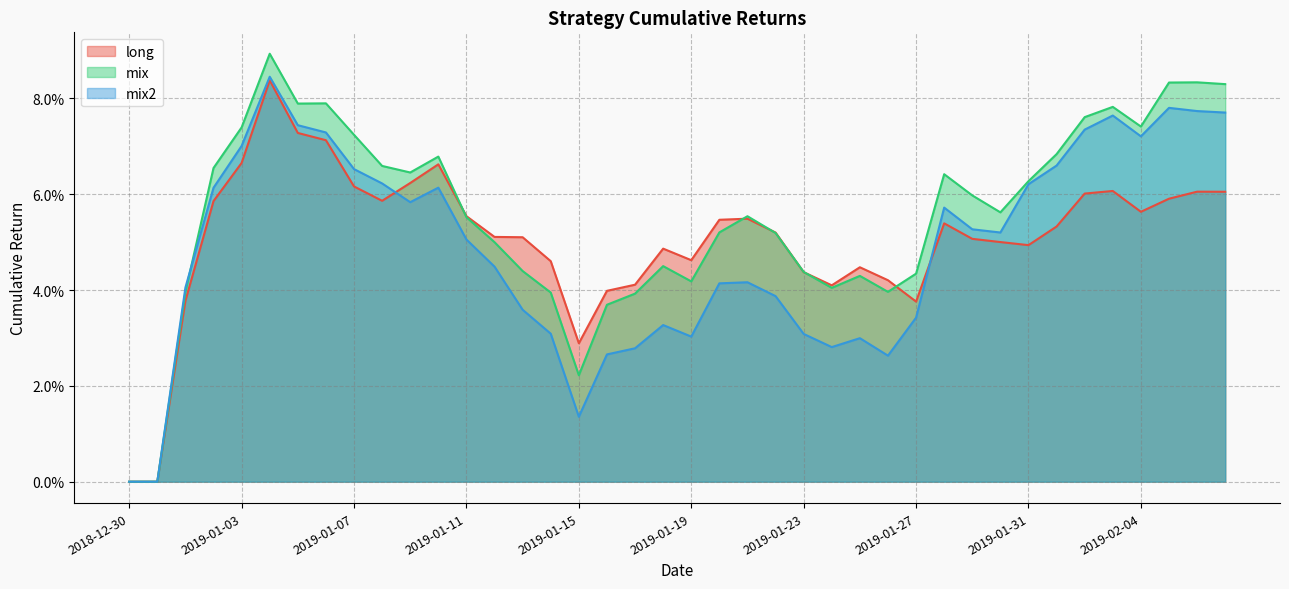

Between which two adjacent categories do mix2 and long first intersect?

2019-01-08 and 2019-01-09